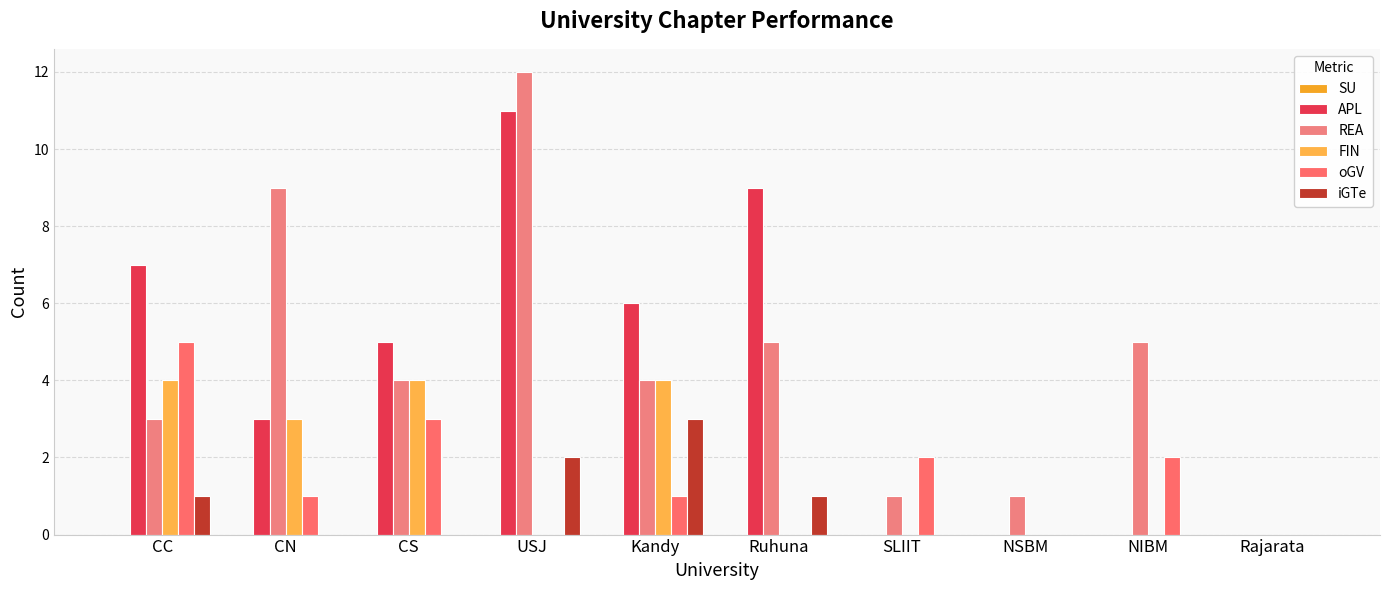

How many categories are shown in the chart?

10